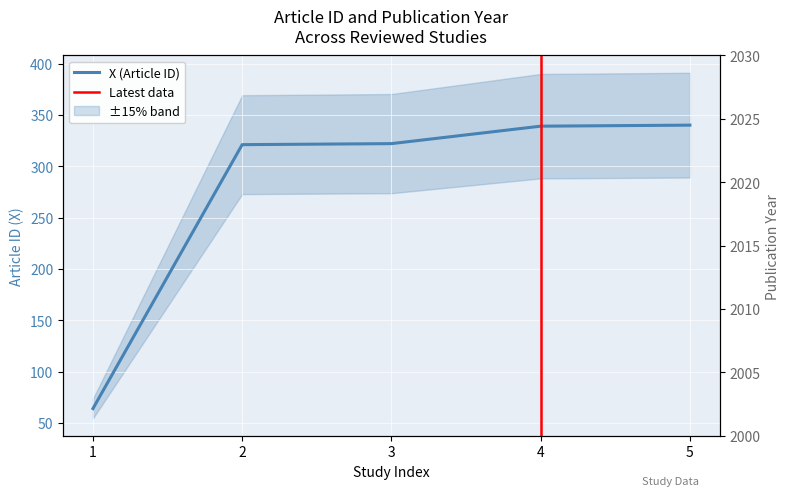

How many lines are shown in the chart?

2